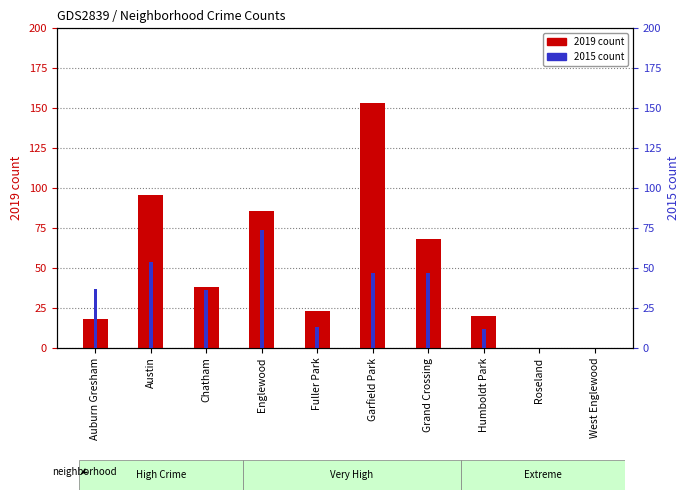

What is the label of the 10th bar from the right?

Auburn Gresham